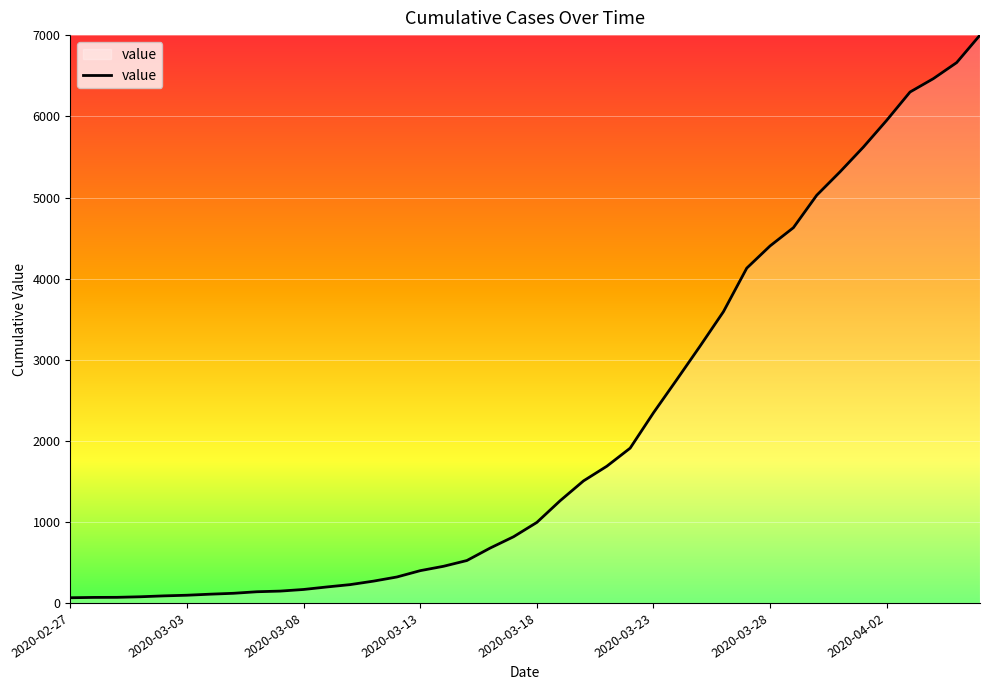

What is the maximum value shown in the chart?

7003